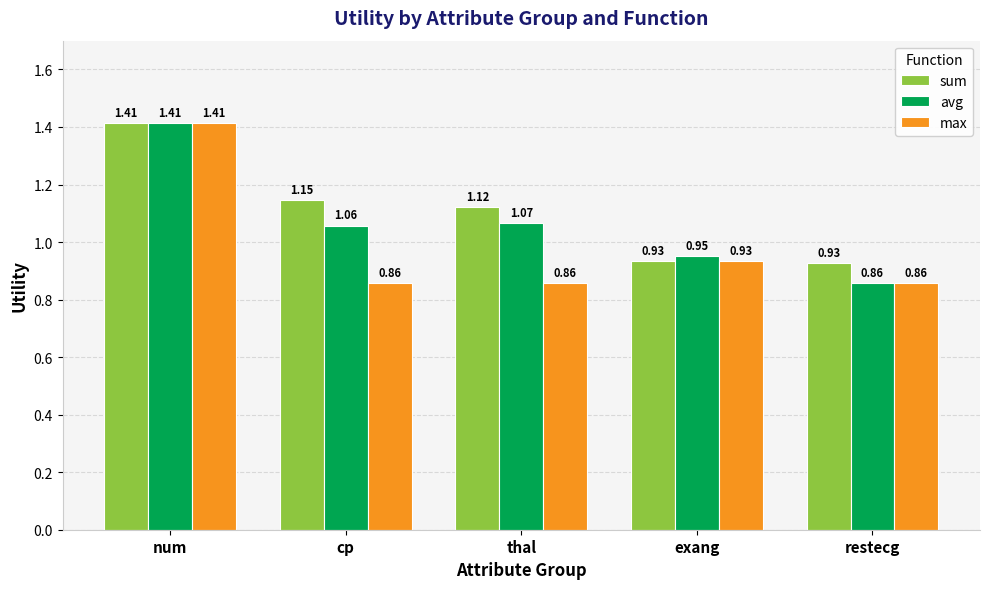

Where does the sum series first go above 1?

num